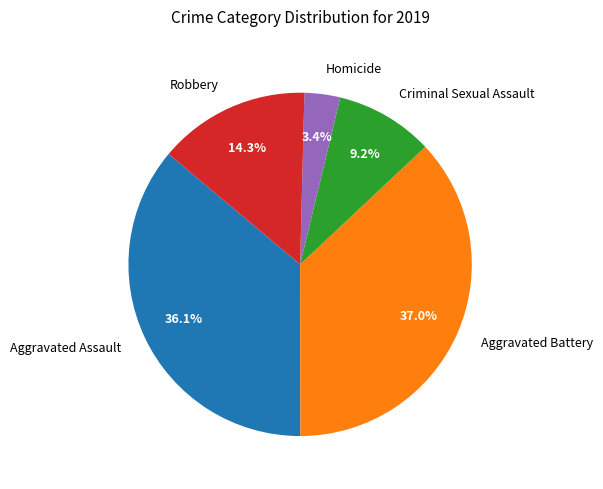

Does Aggravated Battery account for over 50% of the chart?

No